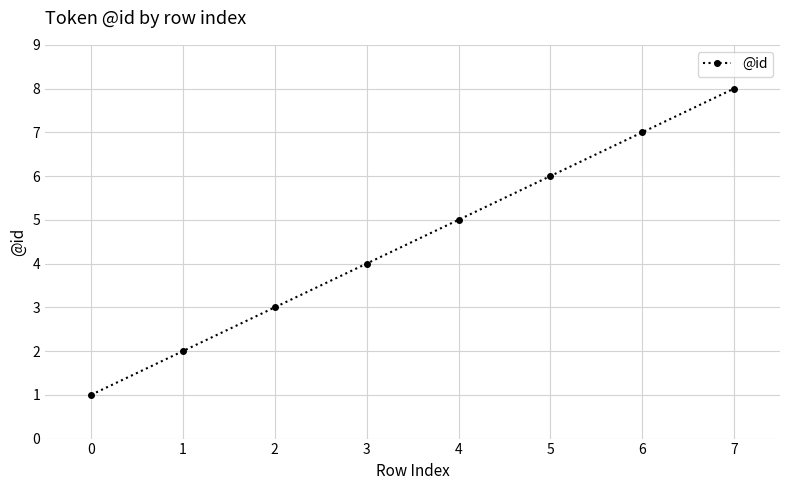

List the labels in order of value, largest first.

7, 6, 5, 4, 3, 2, 1, 0